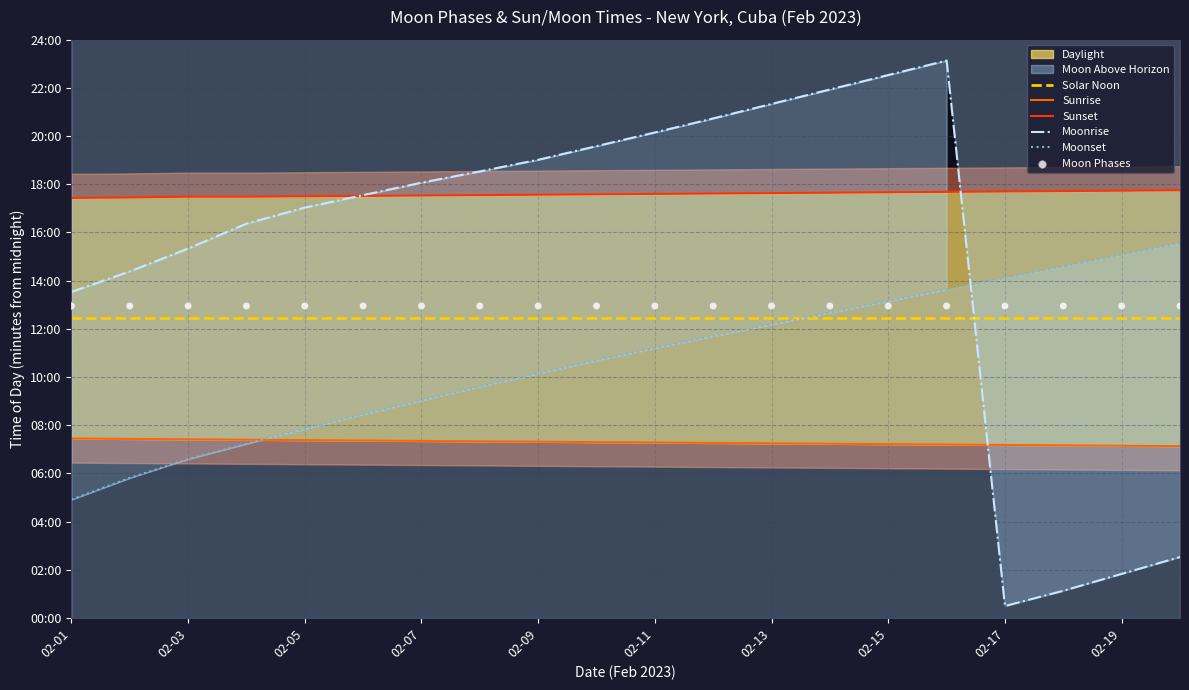

Which series has the largest Y range (max minus min)?

Moonrise